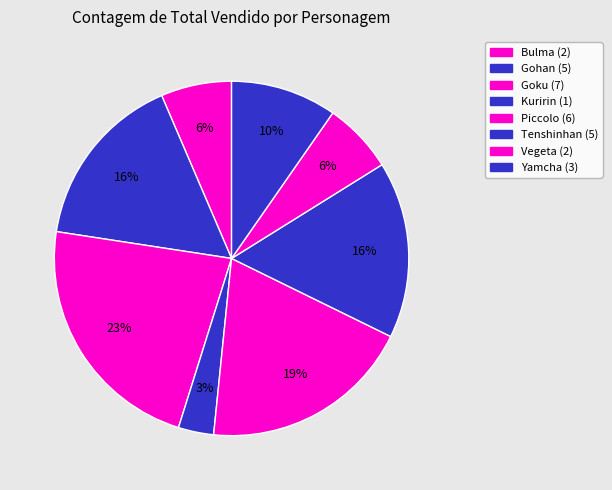

To the nearest percent, what is the average slice percentage?

12%